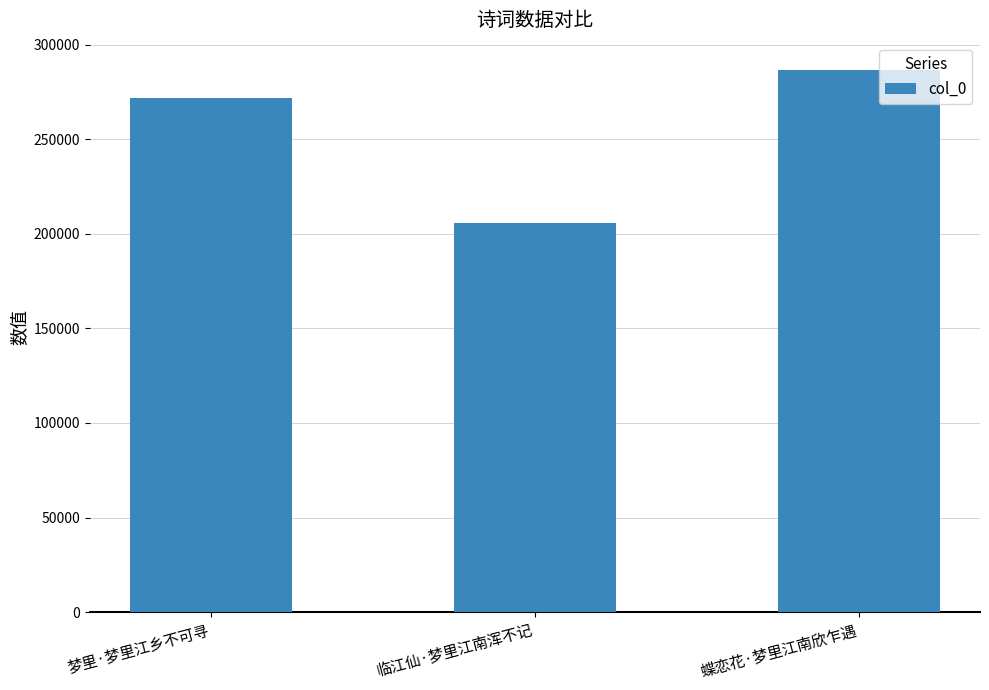

True or false: the data shows 360140 at 梦里·梦里江乡不可寻.

False